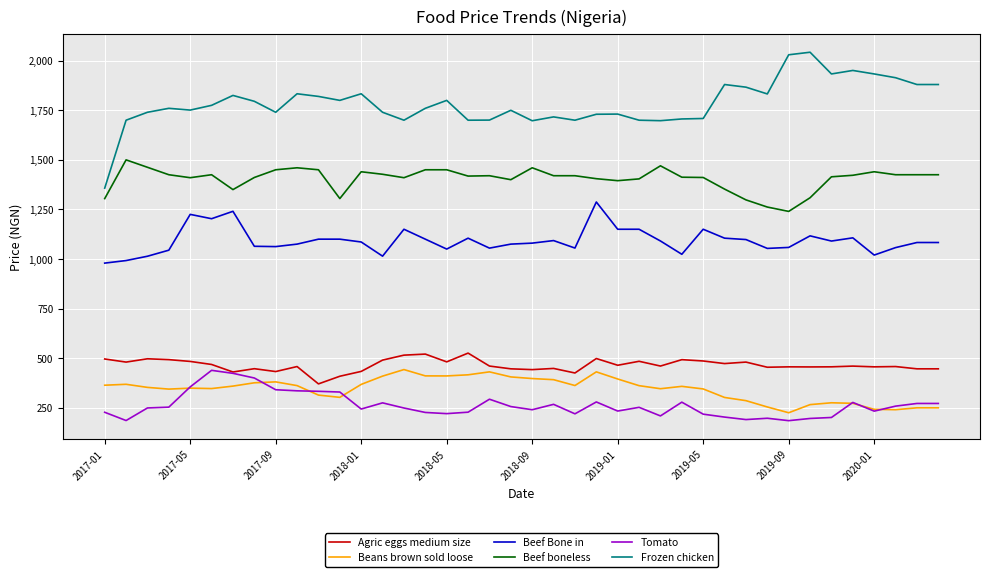

Which series has the widest spread of values?

Frozen chicken